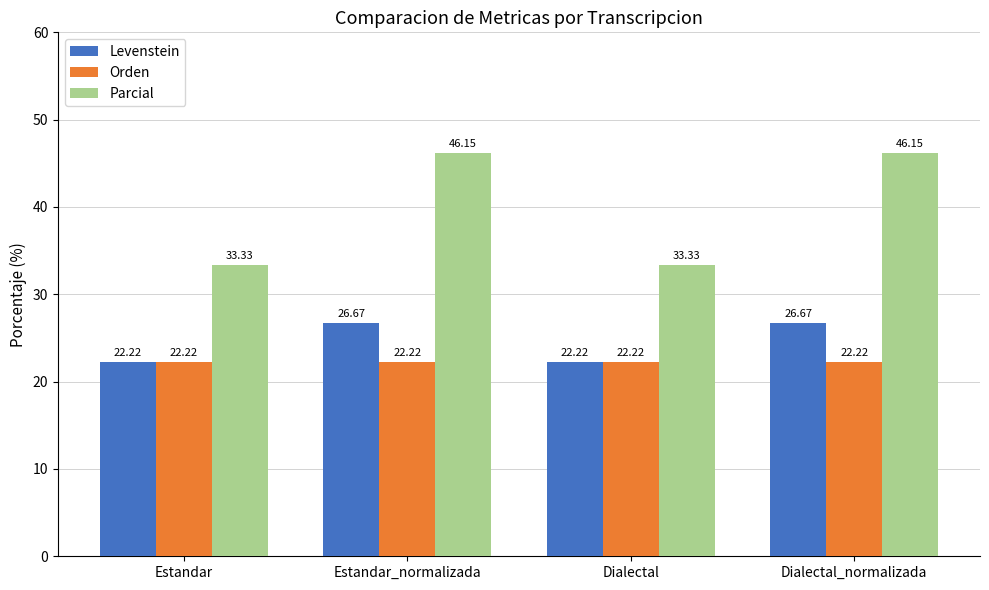

The value of Orden at Estandar is 22.2. True or false?

True